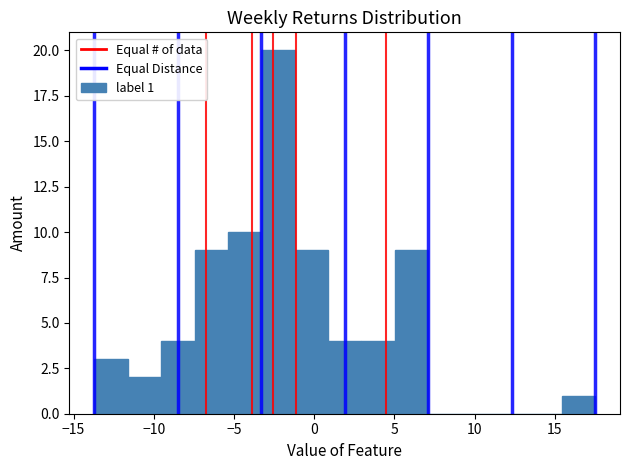

Over which range of the x-axis is the bar tallest?

-3.5 to -1.0